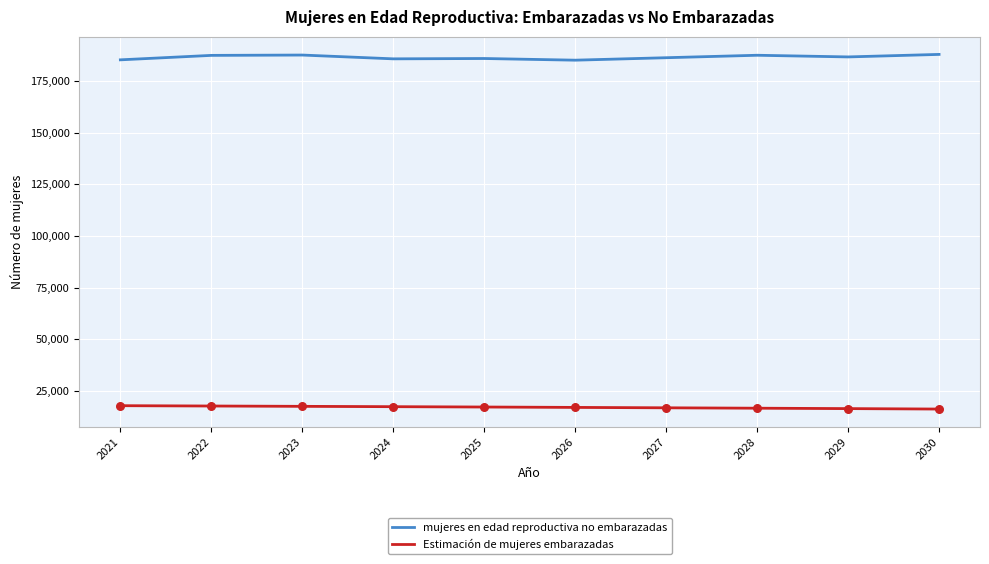

Is the value of mujeres en edad reproductiva no embarazadas at 2024 greater than the value of Estimación de mujeres embarazadas at 2028?

Yes